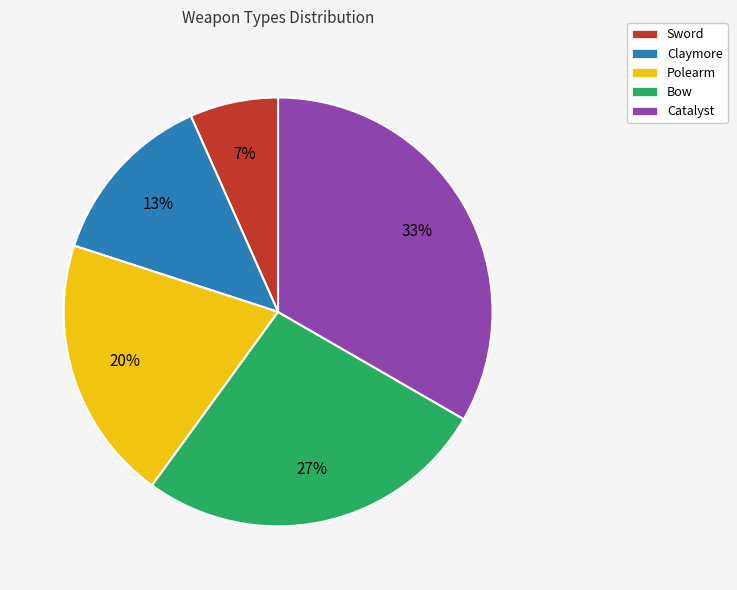

What is the smallest slice in the pie chart?

Sword